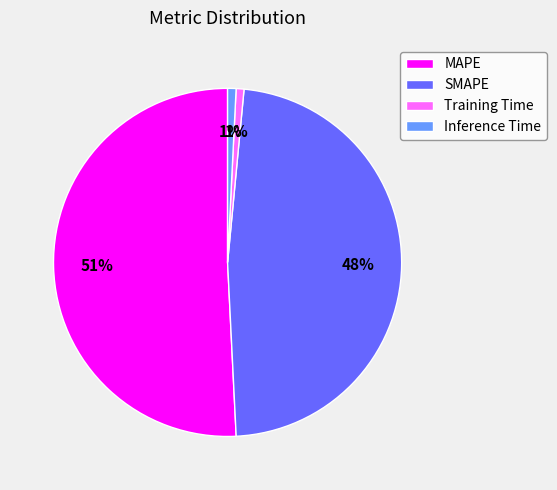

Combined, do MAPE and Inference Time account for over 50%?

Yes